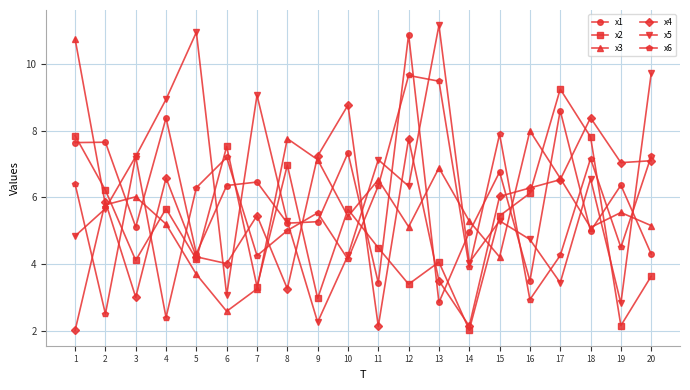

What is the average value of the x6 series?

5.7